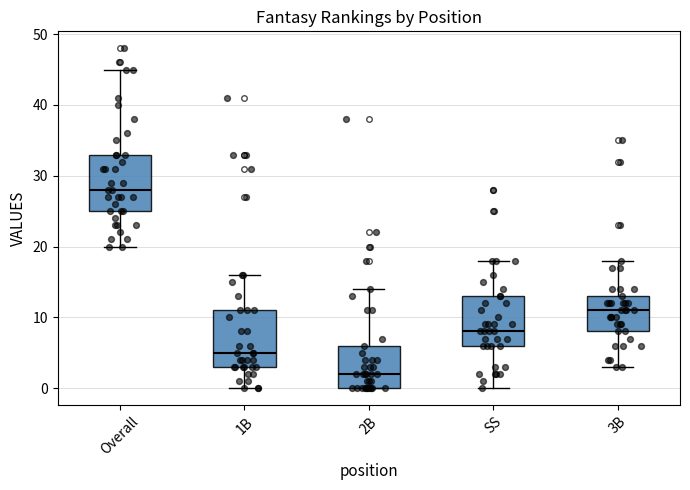

Reading left to right, transcribe this box plot: for each box, give where its median line is, the range the box spans, and where its two whiskers end, as read against the y-axis. The values are not printed on the chart, so give them approximately, as read against the axis.

Overall: median 28, box 25 to 33, whiskers 20 to 45
1B: median 5, box 3 to 11, whiskers 0 to 16
2B: median 2, box 0 to 6, whiskers 0 to 14
SS: median 8, box 6 to 13, whiskers 0 to 18
3B: median 11, box 8 to 13, whiskers 3 to 18